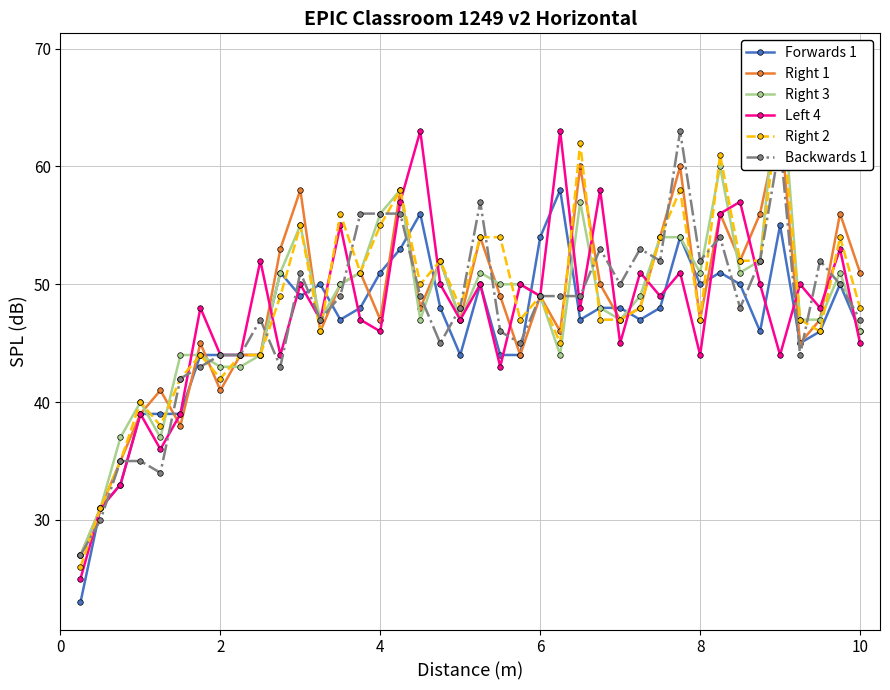

The value of Backwards 1 at 10 is 22. True or false?

False